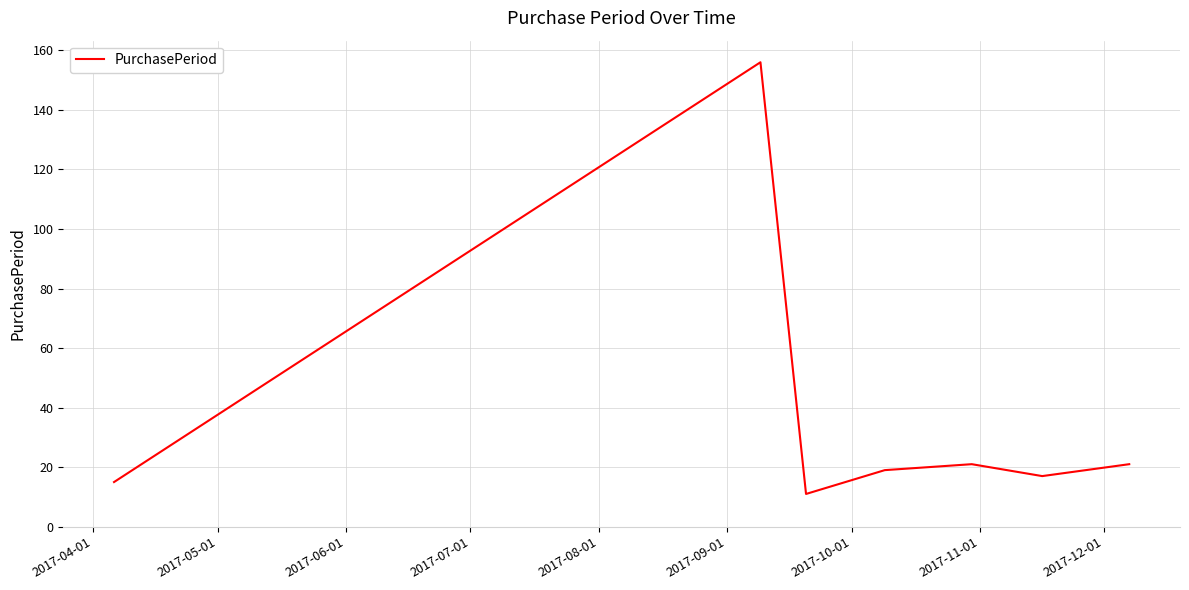

True or false: the data has more than 1 interior local peaks.

True